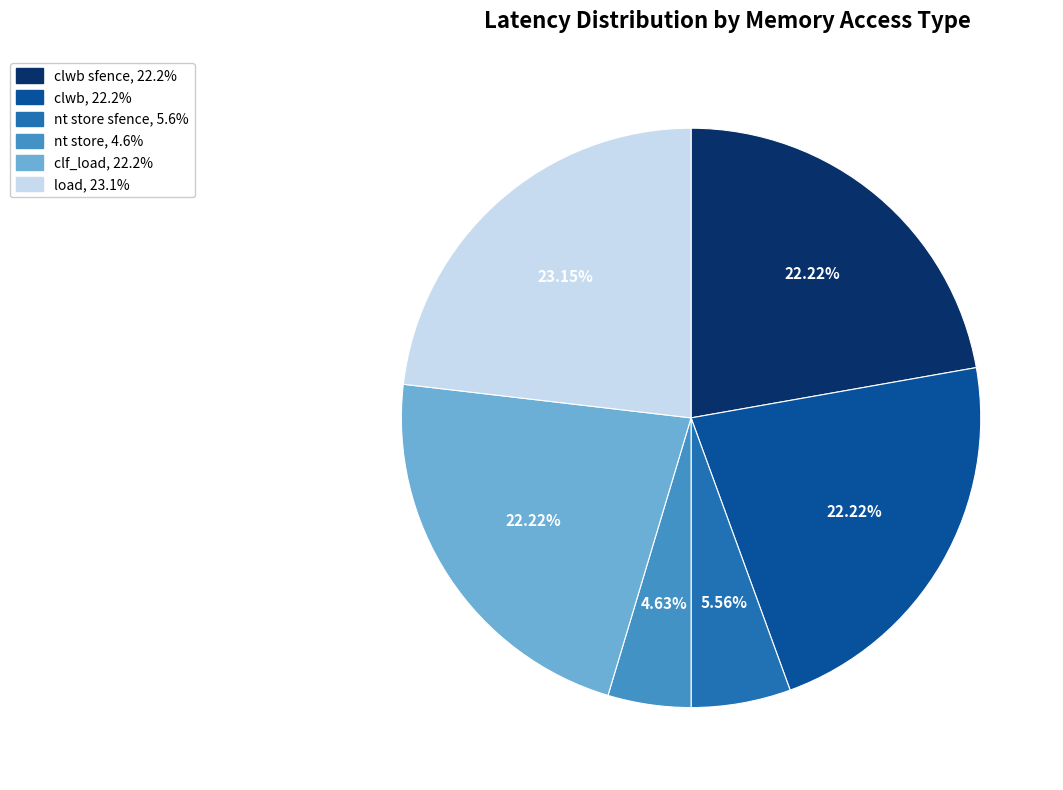

To the nearest percent, what is the average slice percentage?

17%